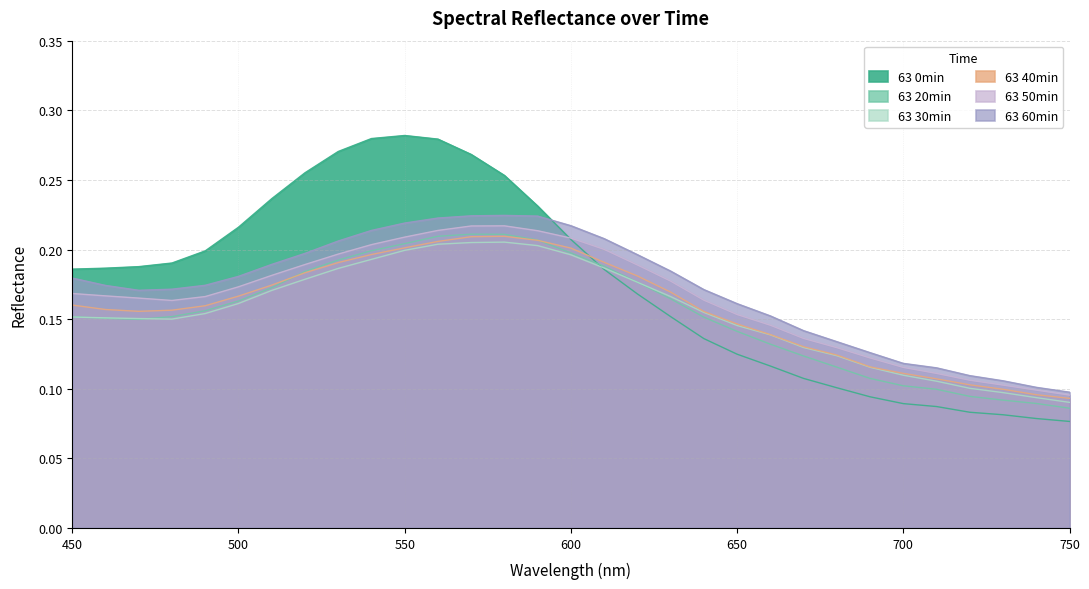

Which series has the largest total across all categories?

63 0min